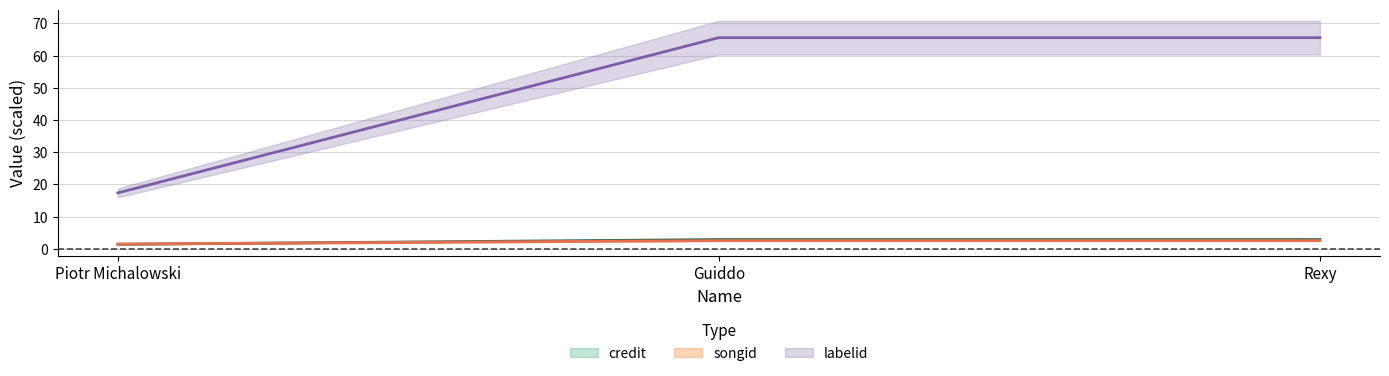

Is it true that labelid equals 17.4 at Piotr Michalowski?

True